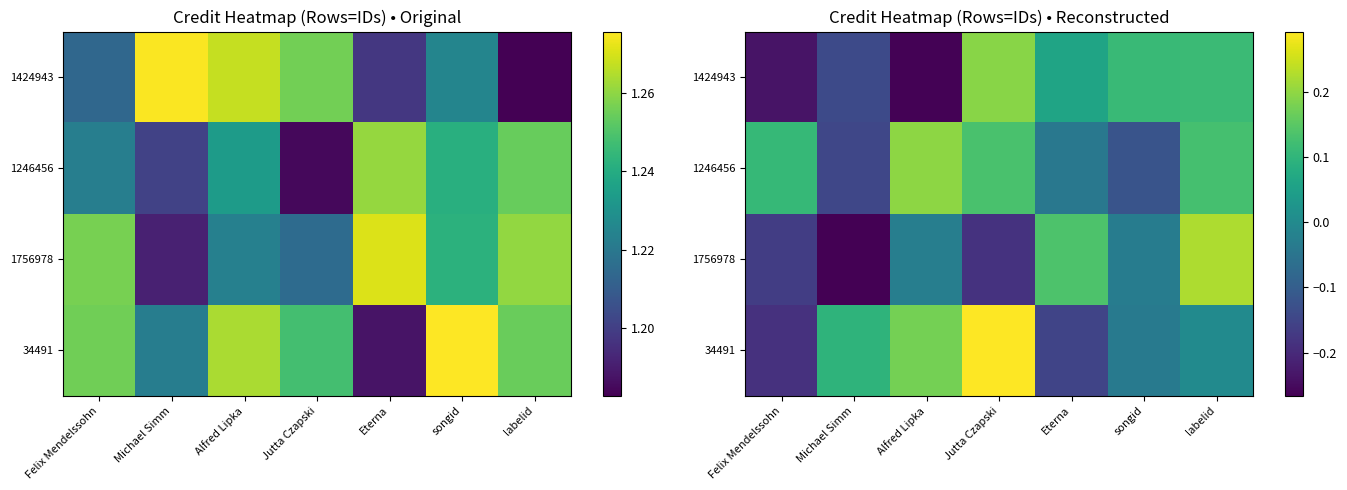

What is the sum of all 1246456 values?

0.3